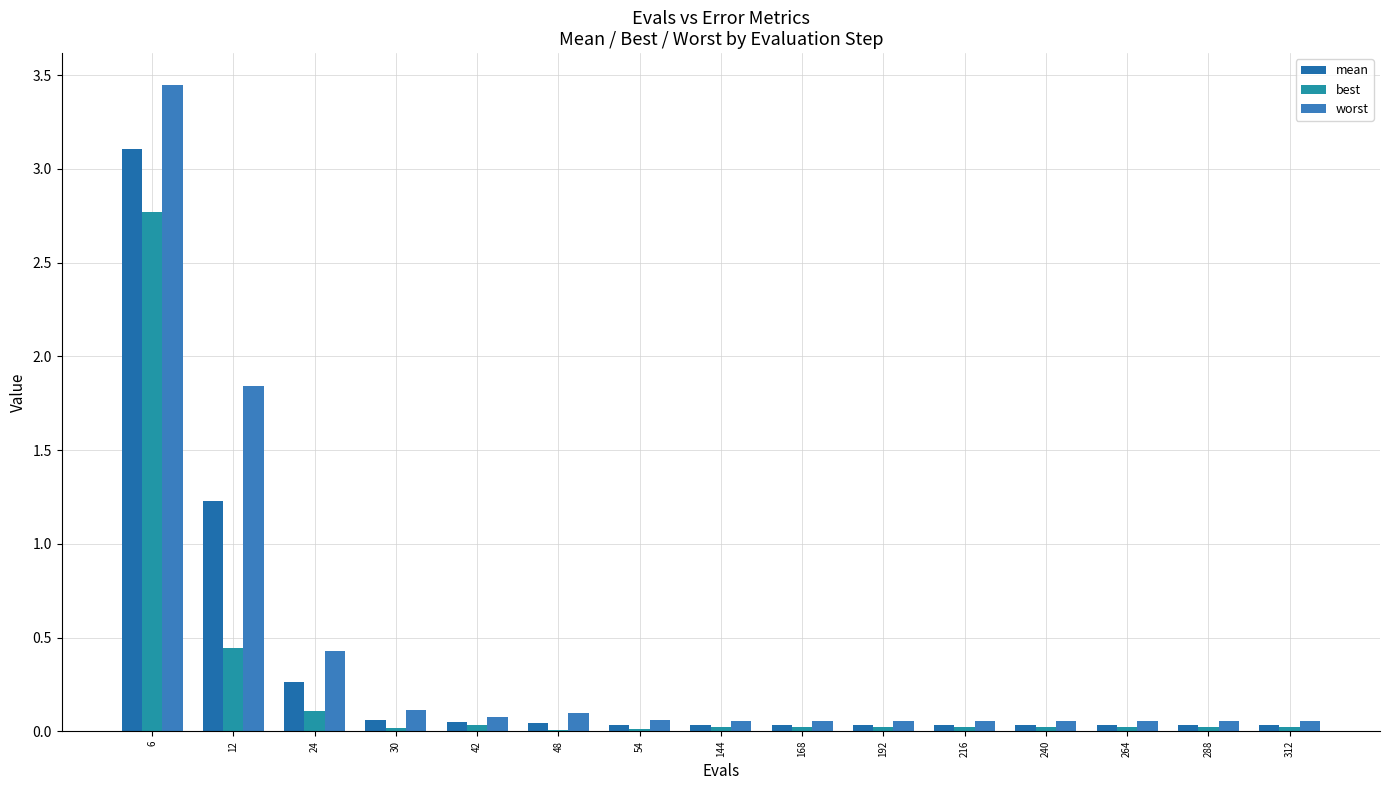

Rank the series by their maximum value, from highest to lowest.

worst, mean, best